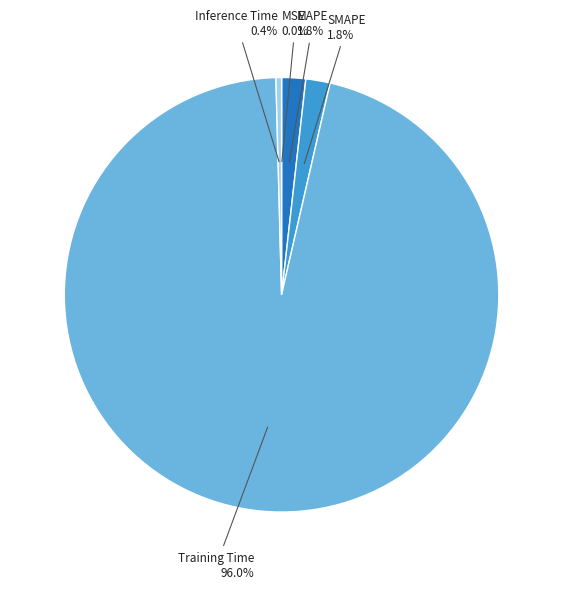

What portion of the pie excludes Inference Time?

99.6%